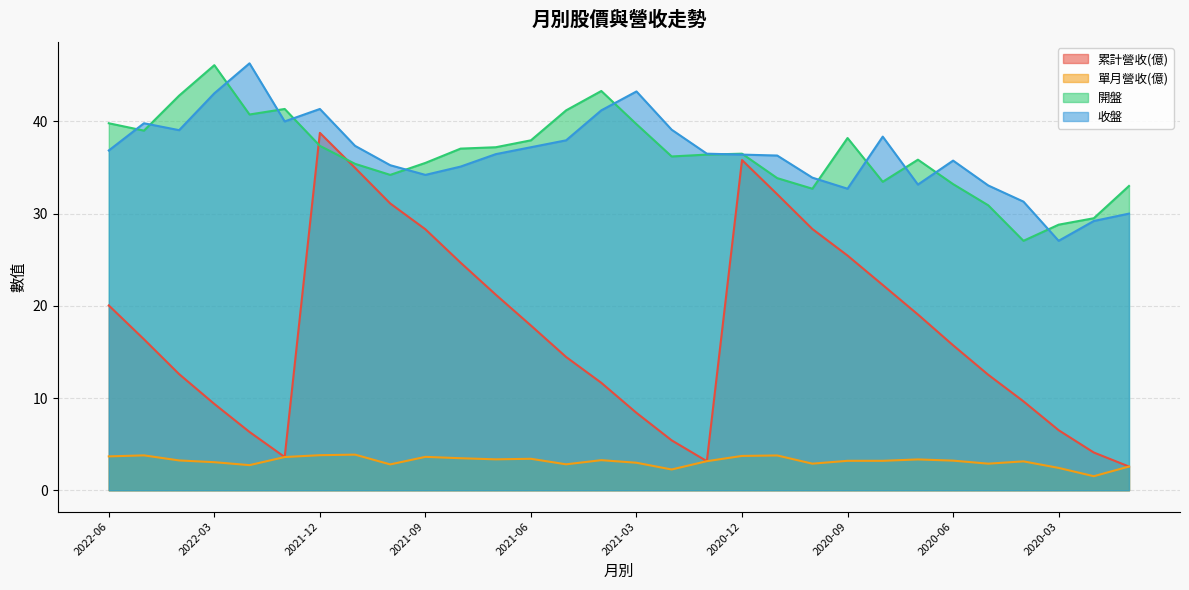

What is the sum of all 收盤 values?

1097.1